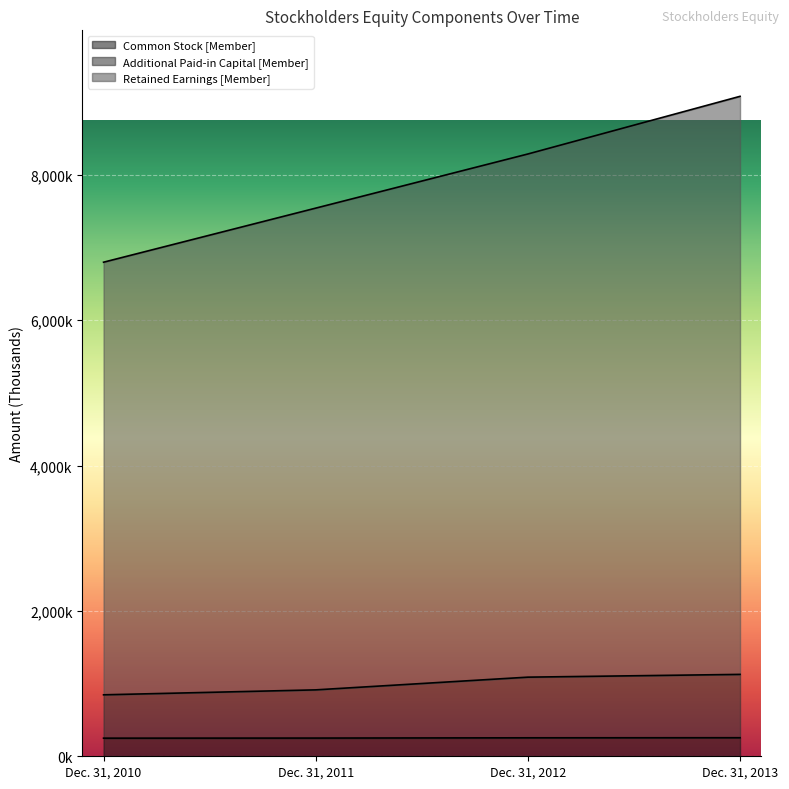

True or false: Retained Earnings [Member] and Additional Paid-in Capital [Member] intersect in this chart.

False